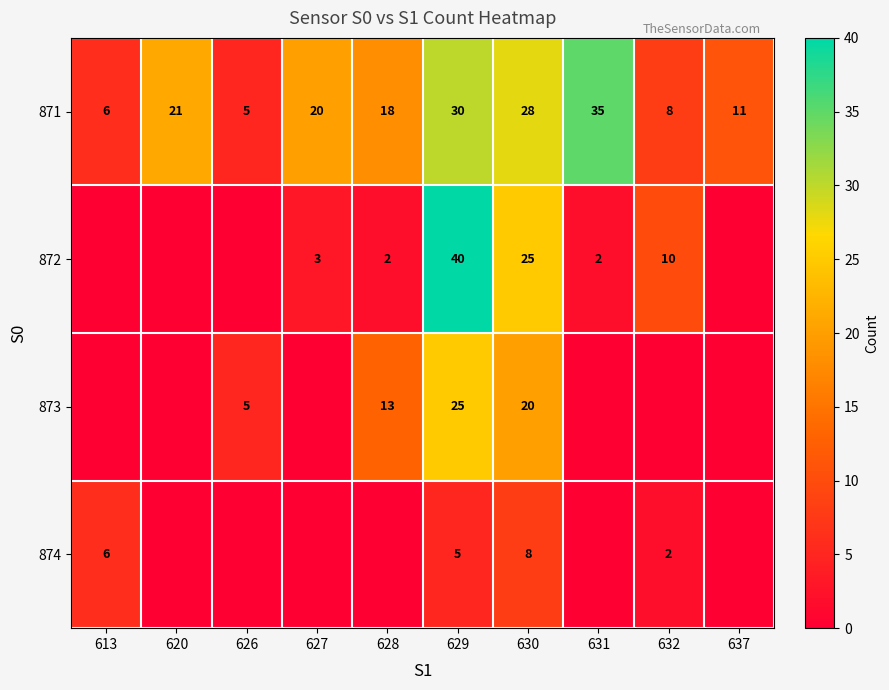

What is the sum of the 873 values at 626 and 630?

25